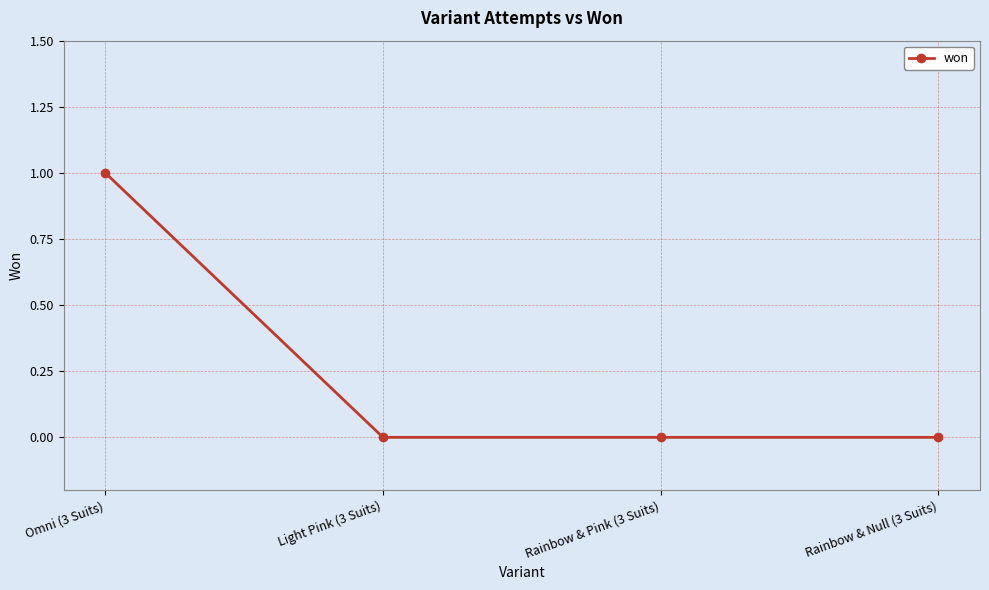

Is it true that the value at Light Pink (3 Suits) is 0?

True